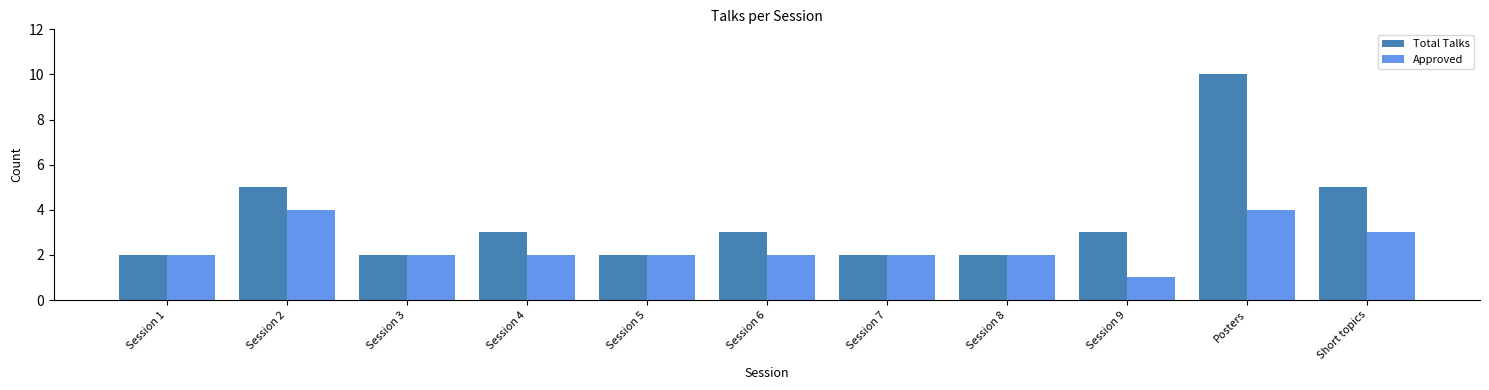

What are all the series names shown in the legend?

Total Talks, Approved